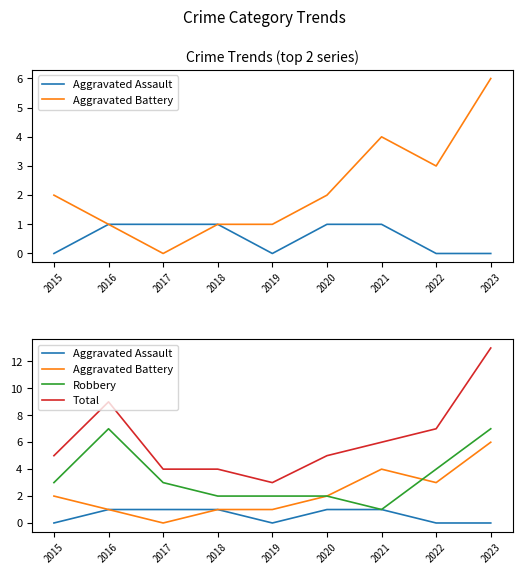

At how many categories does at least one series exceed 2?

9